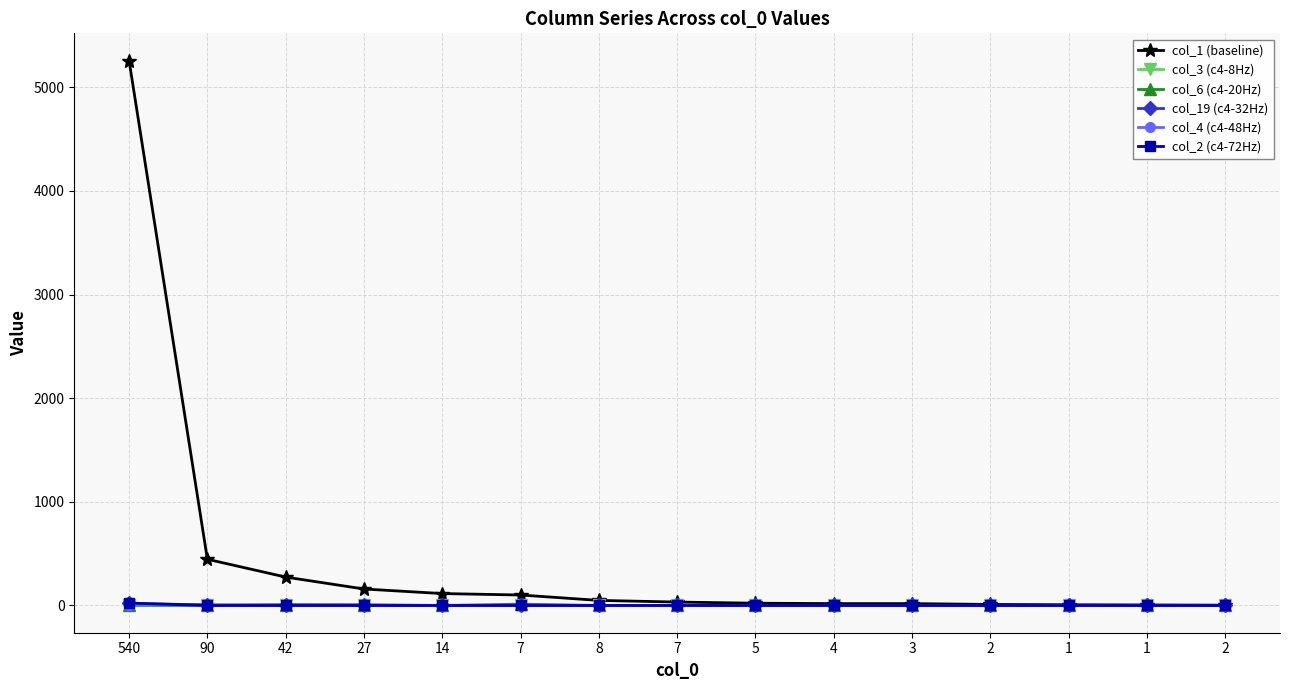

List the series in order of their peak value, highest first.

col_1 (baseline), col_2 (c4-72Hz), col_19 (c4-32Hz), col_6 (c4-20Hz), col_3 (c4-8Hz), col_4 (c4-48Hz)